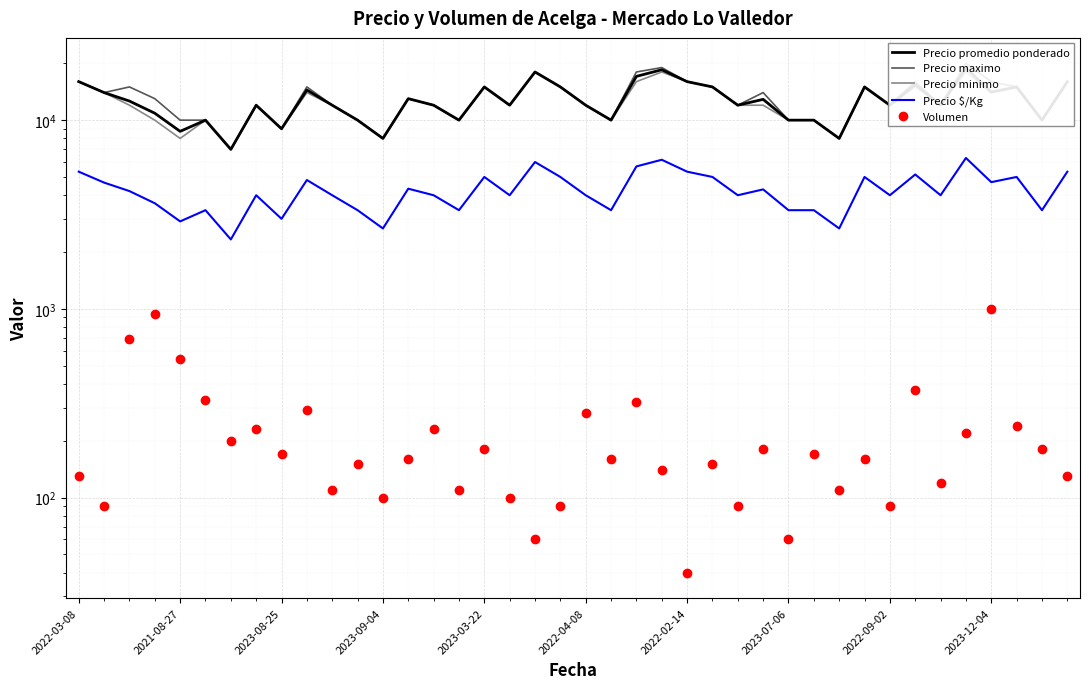

What is the sum of the Precio promedio ponderado values at 14 and 2022-03-08?

28000